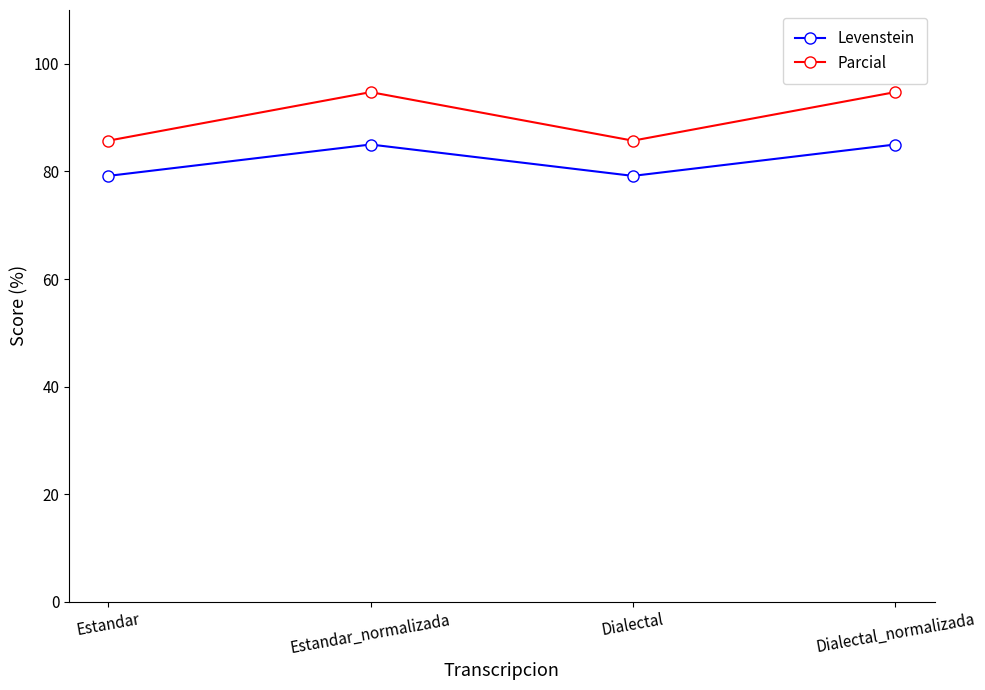

What is the smallest value displayed?

79.2